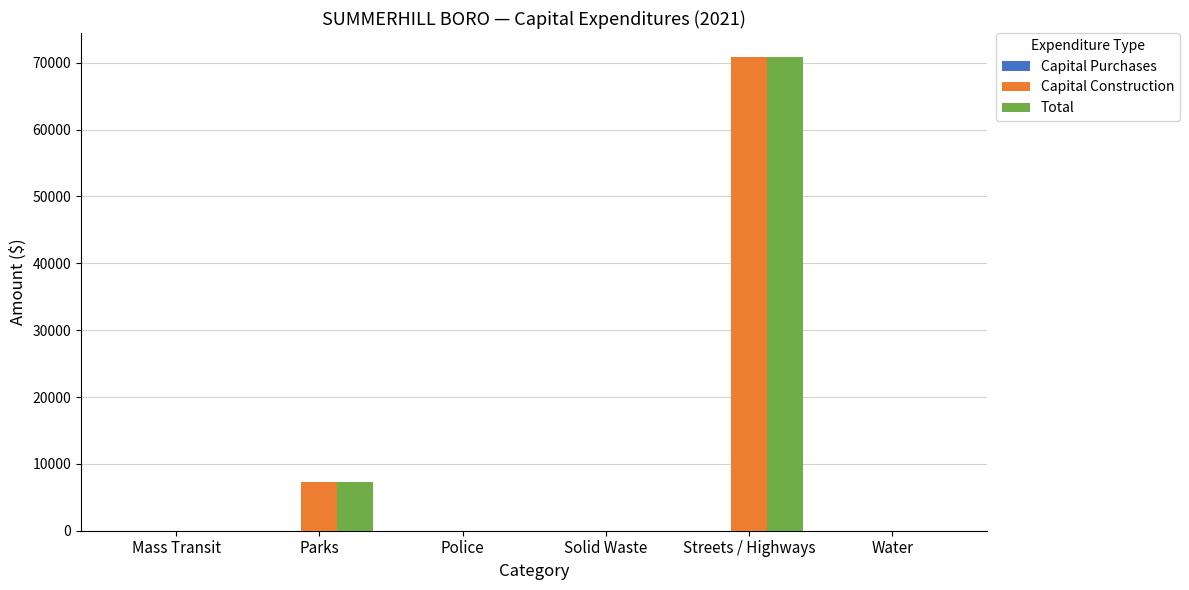

What is the sum of all Capital Construction values?

78172